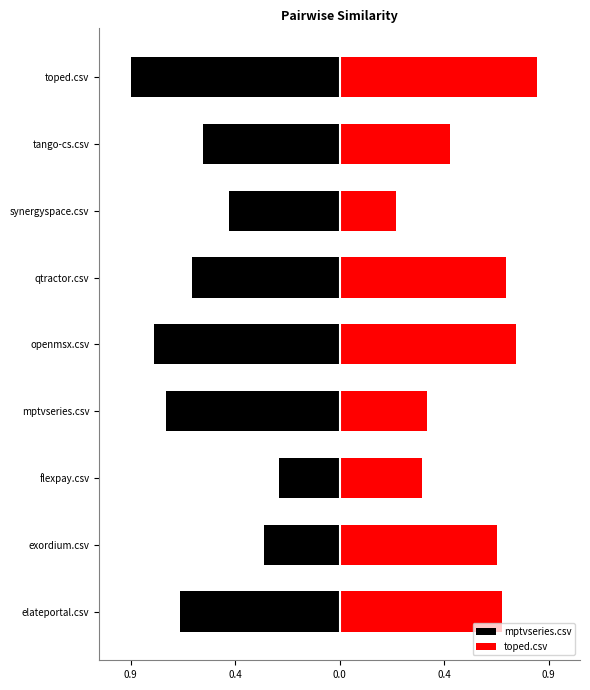

The mptvseries.csv series shows -0.5 at mptvseries.csv. True or false?

False